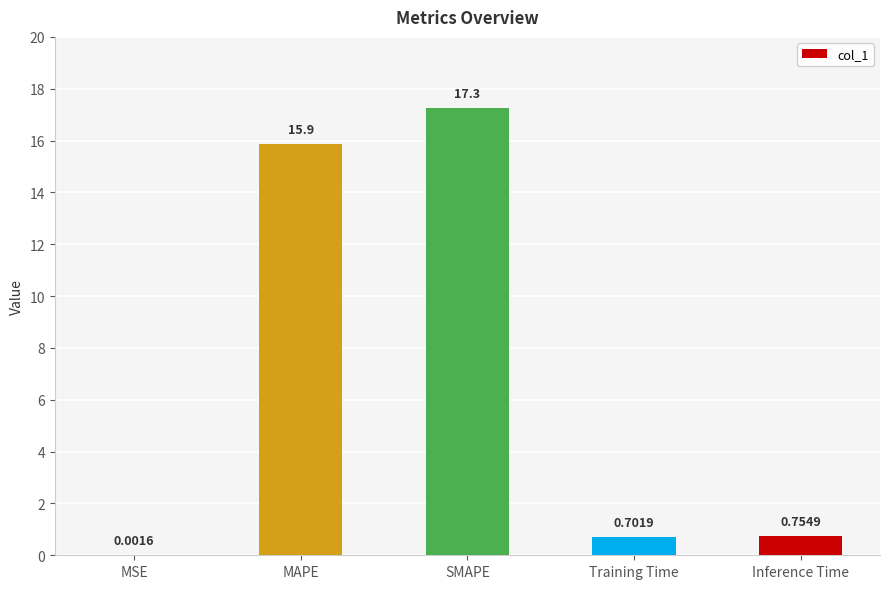

What is the sum of the values at MSE and MAPE?

15.9